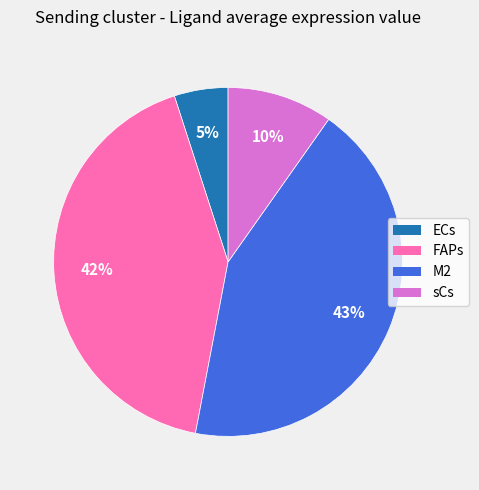

What percentage is the FAPs slice, to the nearest percent?

42%